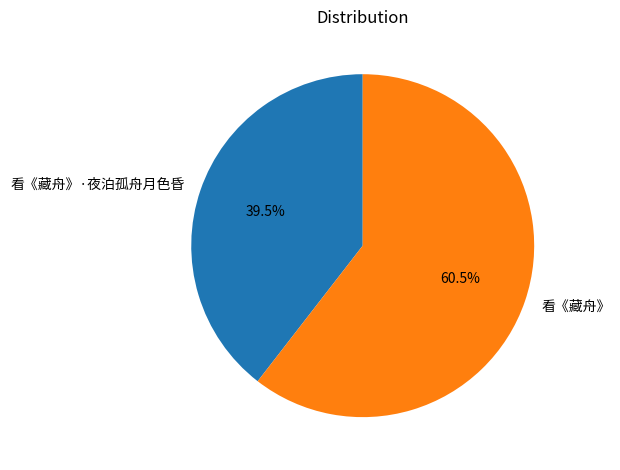

Is 看《藏舟》 the majority of the pie?

Yes